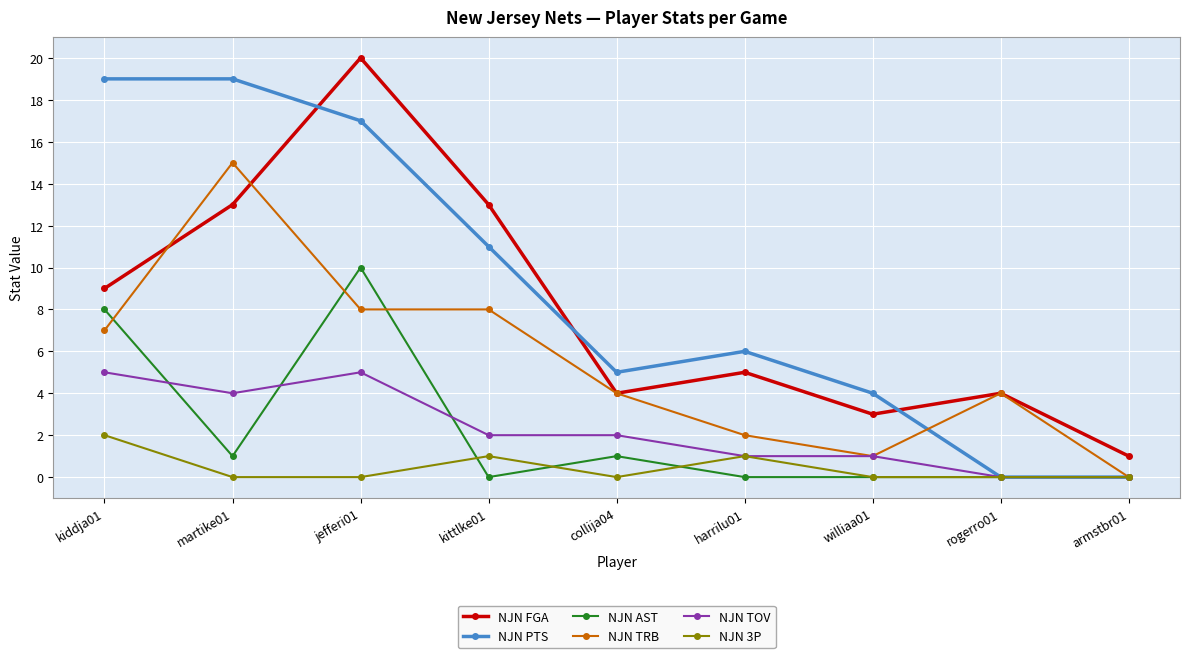

True or false: NJN TOV and NJN FGA cross at least once.

False